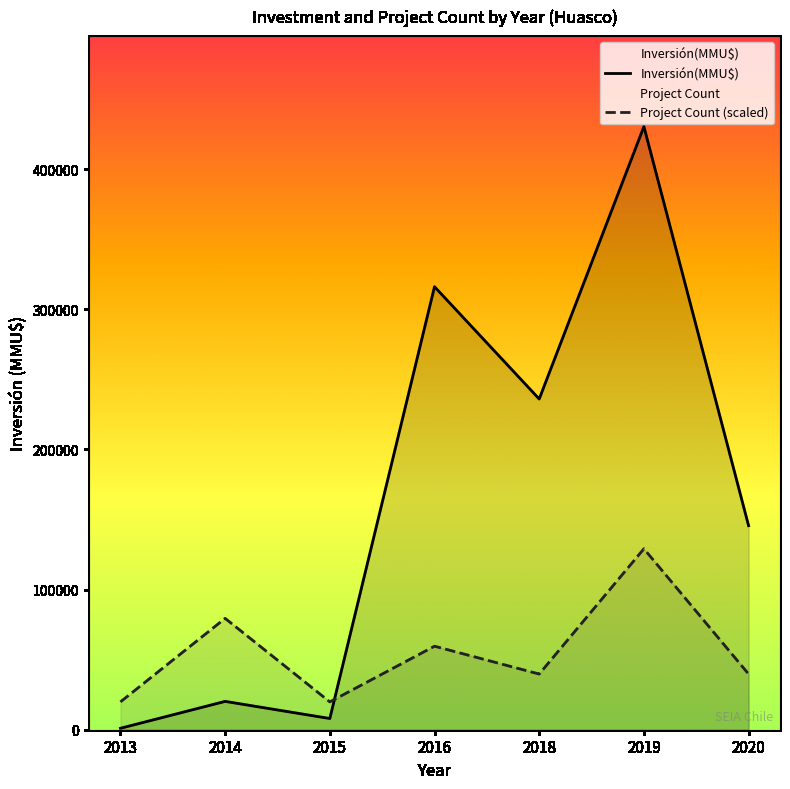

List the series in order of their peak value, highest first.

Inversión(MMU$), Project Count (scaled)